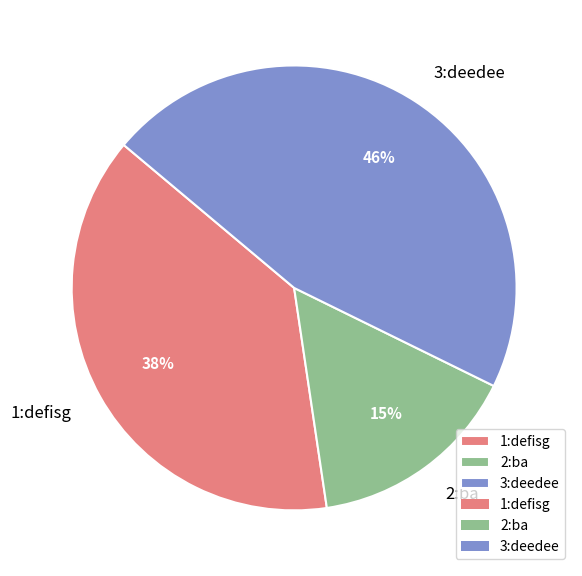

Between 1:defisg and 2:ba, which is larger?

1:defisg